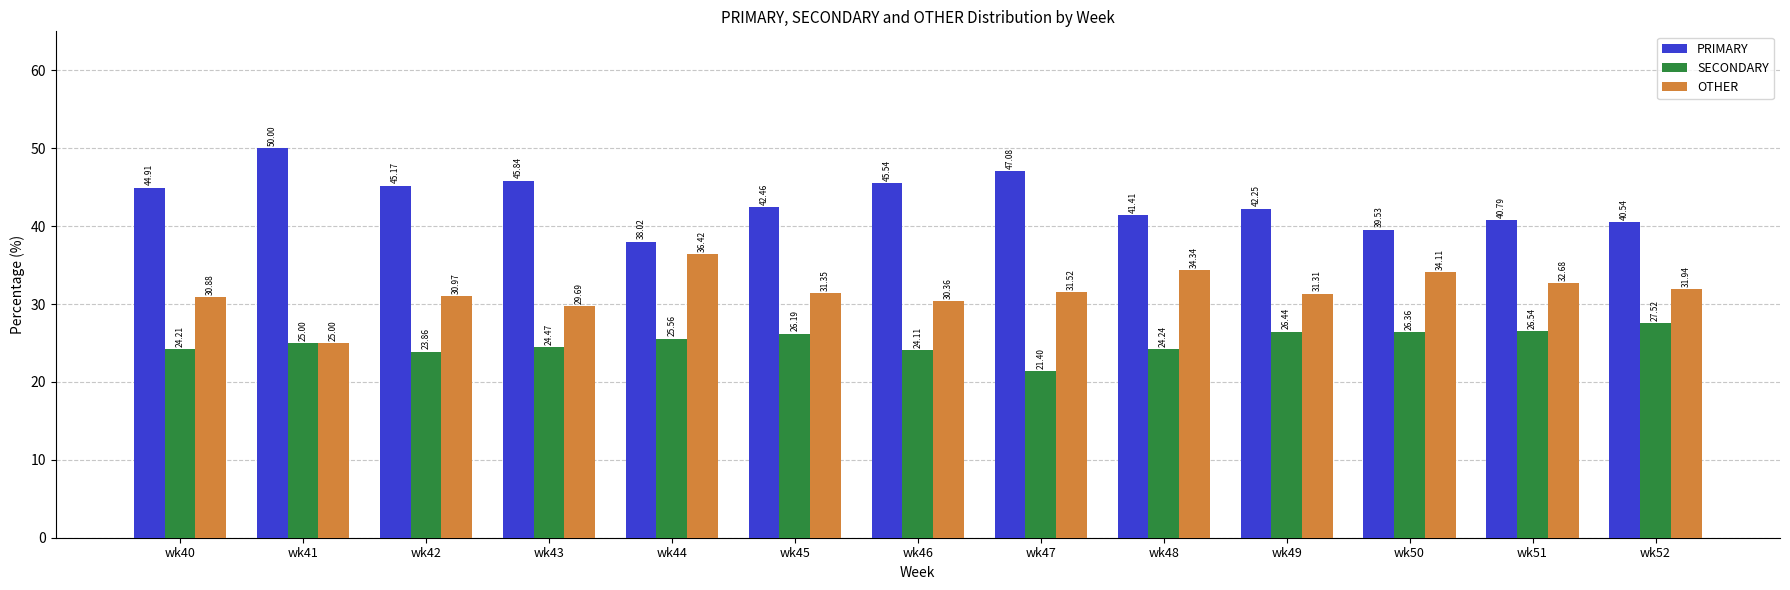

Which category has the lowest value in the PRIMARY series?

wk44